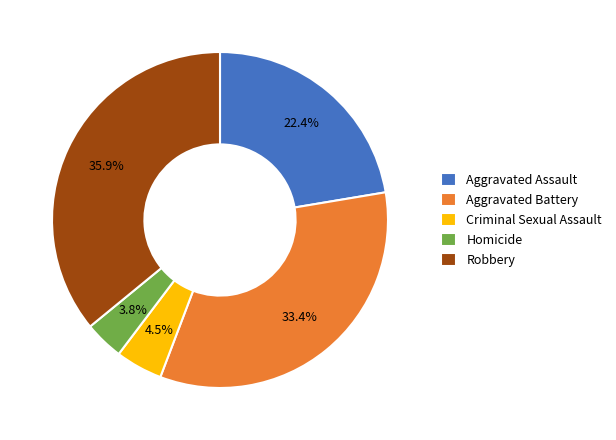

Rank the categories by value from lowest to highest.

Homicide, Criminal Sexual Assault, Aggravated Assault, Aggravated Battery, Robbery